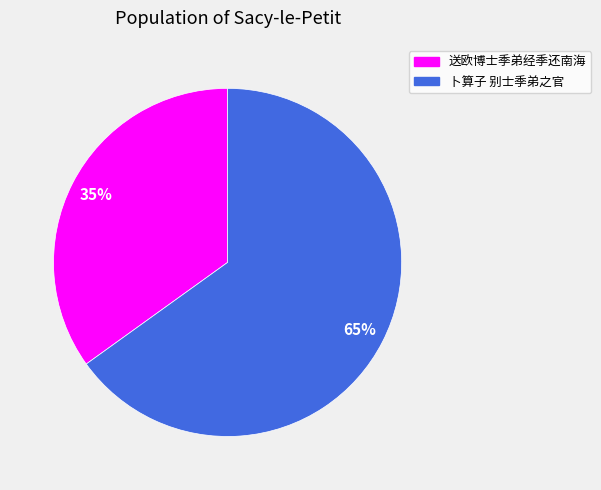

What is the majority slice?

卜算子 别士季弟之官